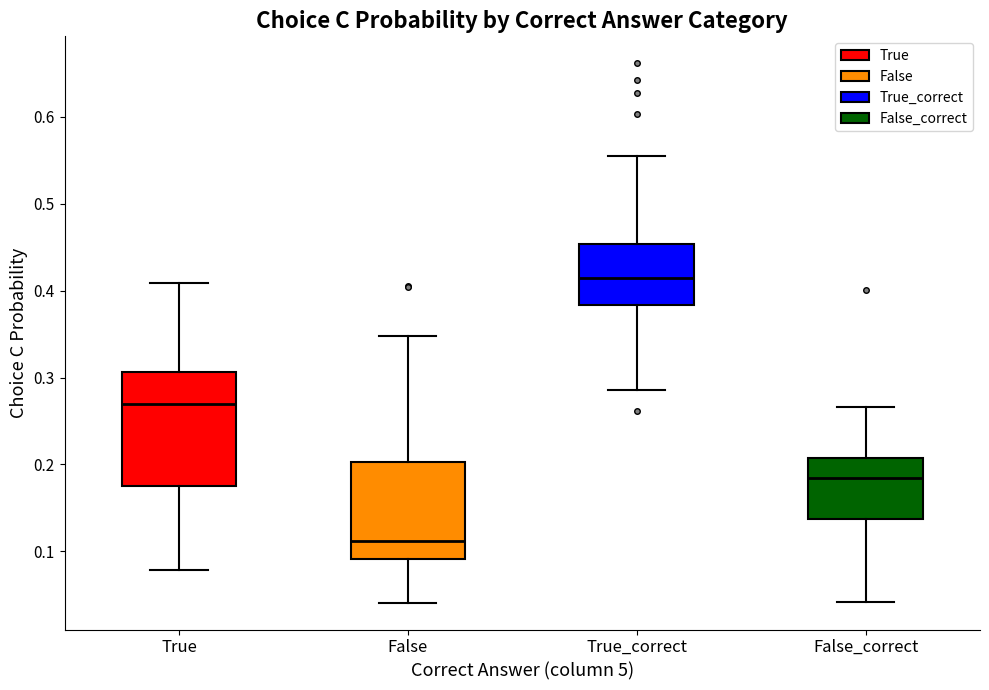

Where does the upper whisker of the box for False end on the y-axis? The values are not printed on the chart, so give them approximately, as read against the axis.

0.35